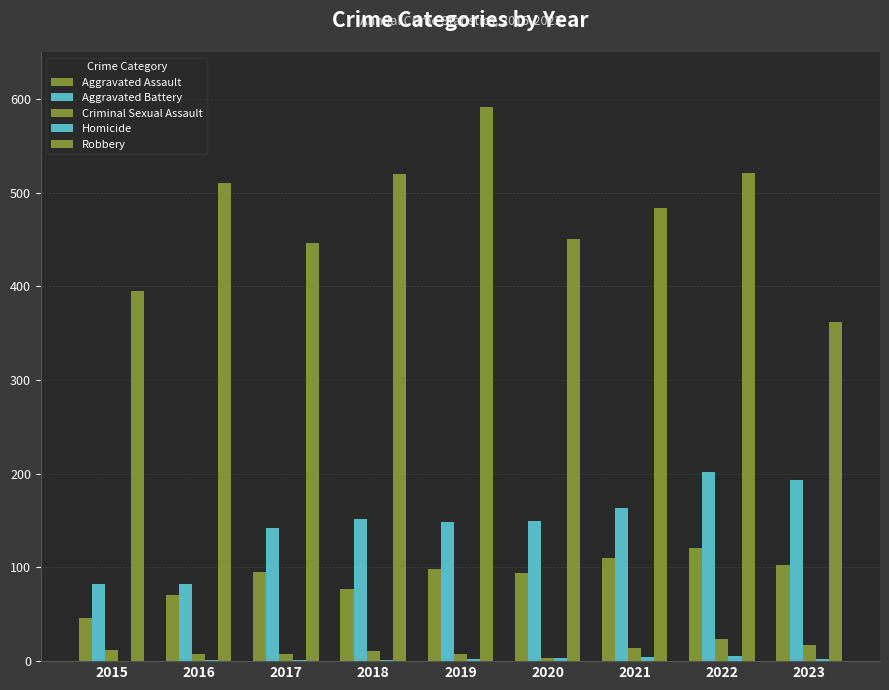

True or false: Aggravated Assault has a value of 76 at 2015.

False